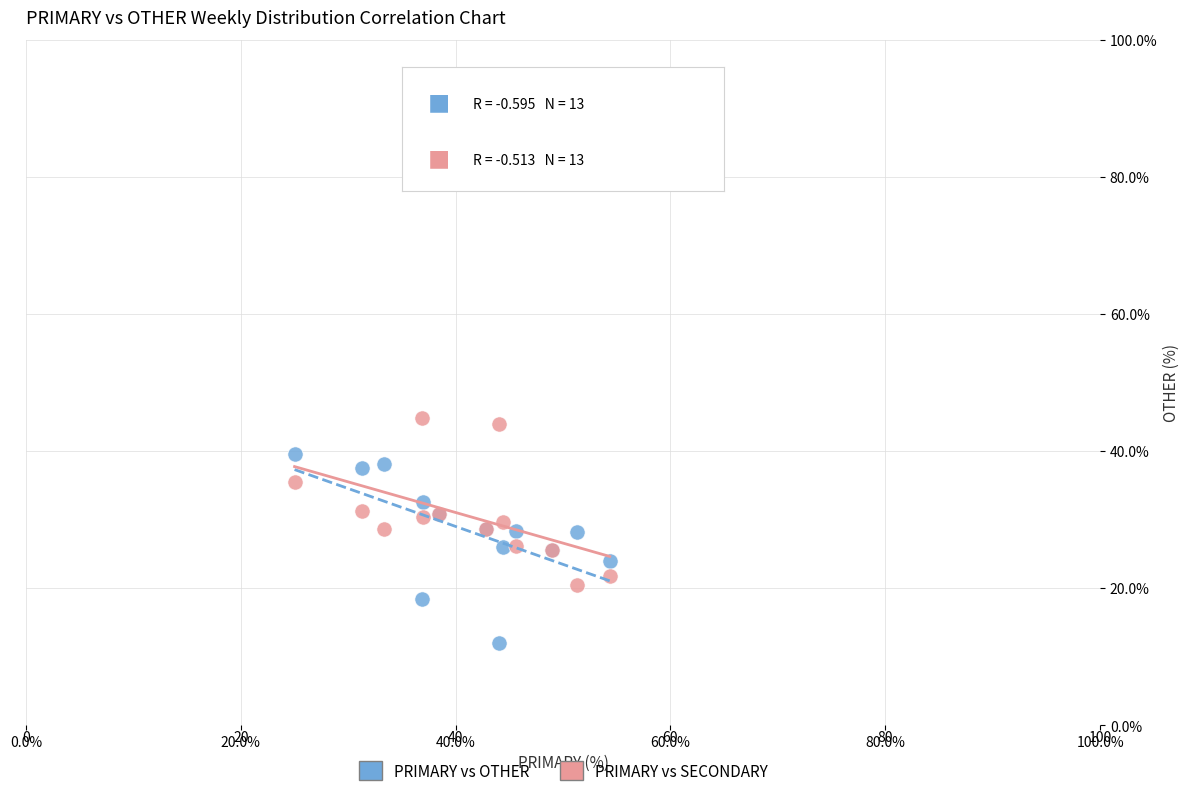

Which series reaches the minimum Y coordinate?

PRIMARY vs OTHER